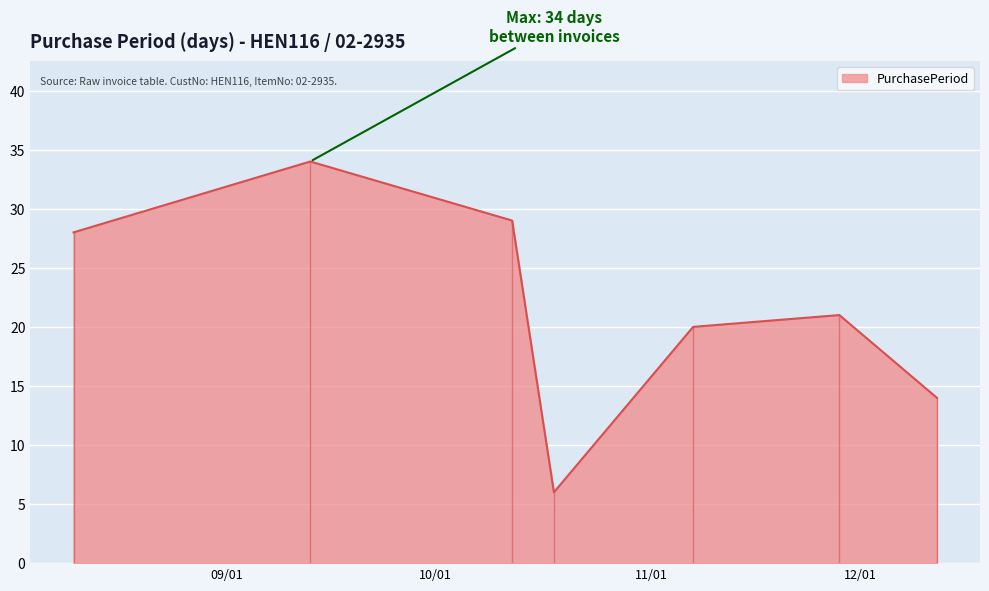

What is the minimum value shown in the chart?

6